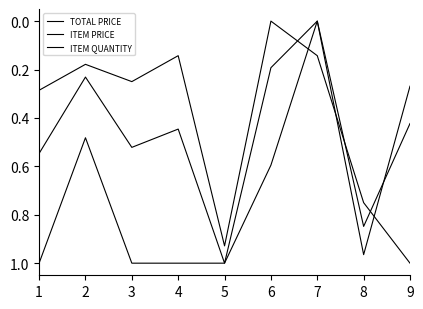

Does the chart have visible grid lines?

No